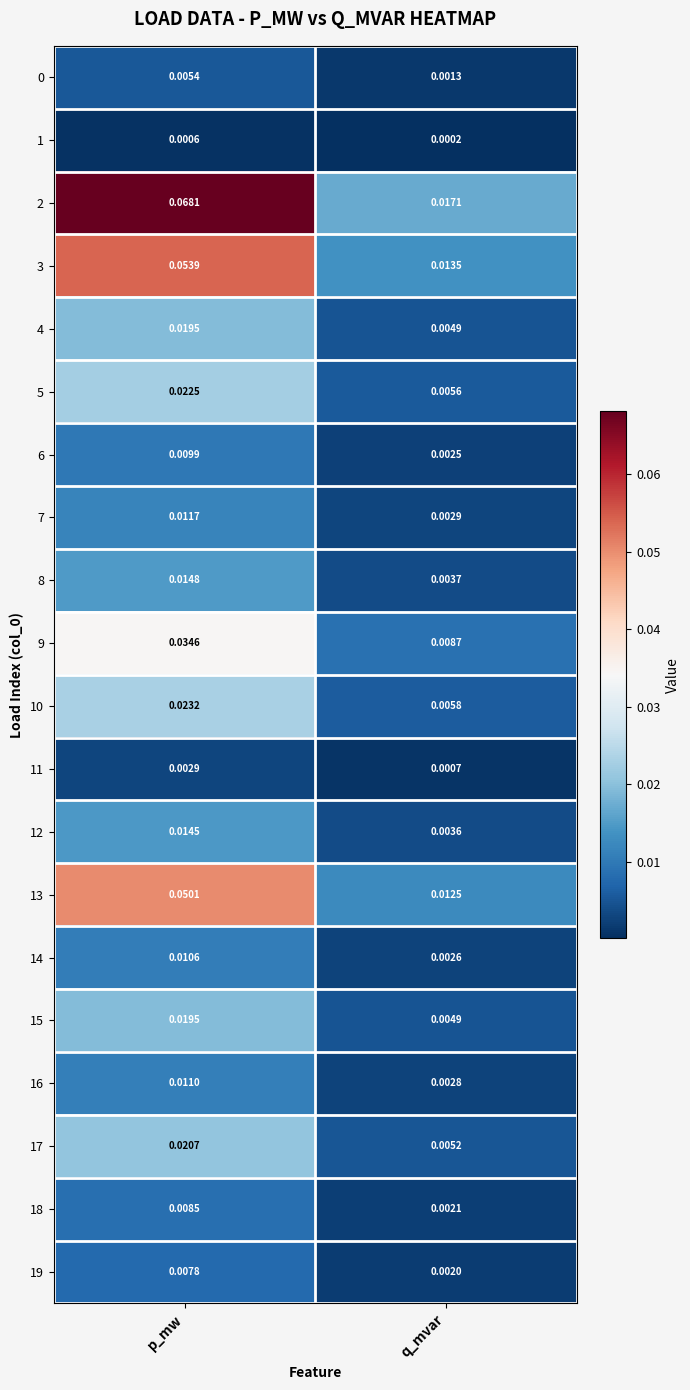

Rank the categories by 5 value from highest to lowest.

p_mw, q_mvar